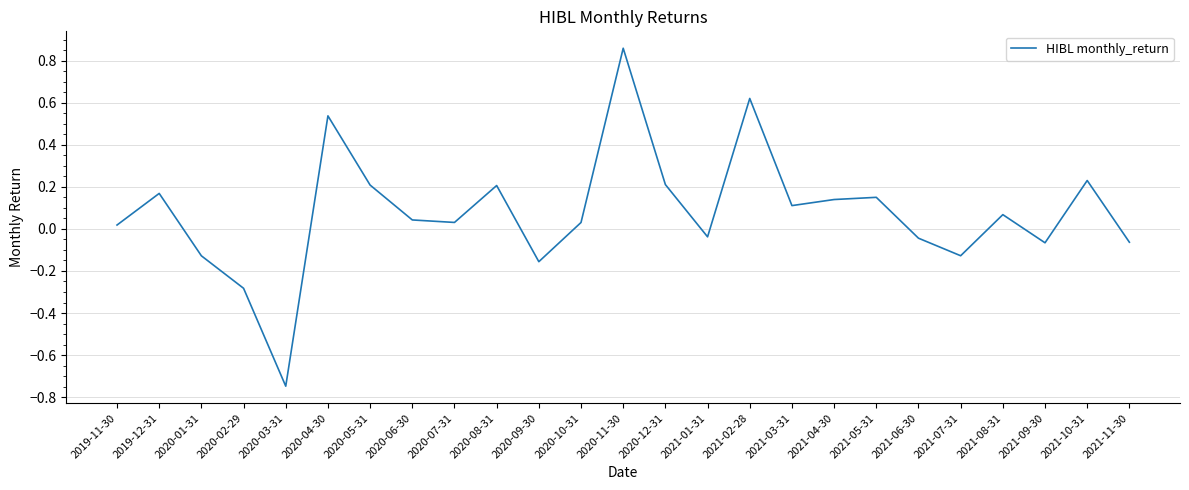

What position from the right is 2020-08-31?

16